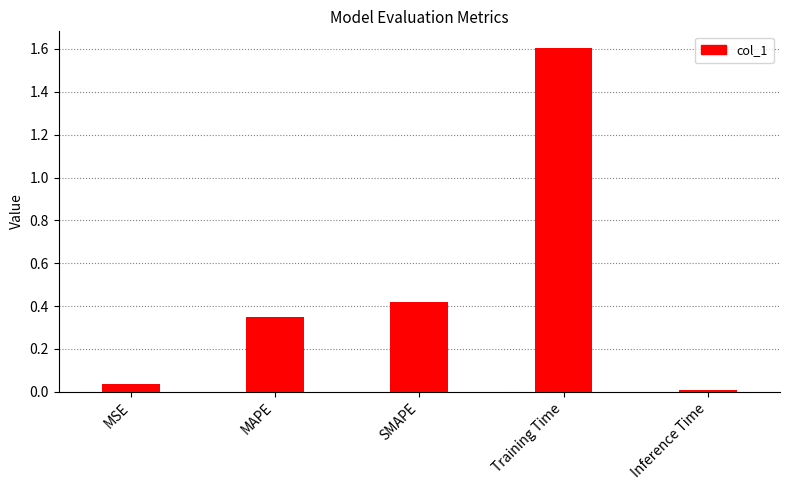

What is the label of the 5th bar from the left?

Inference Time